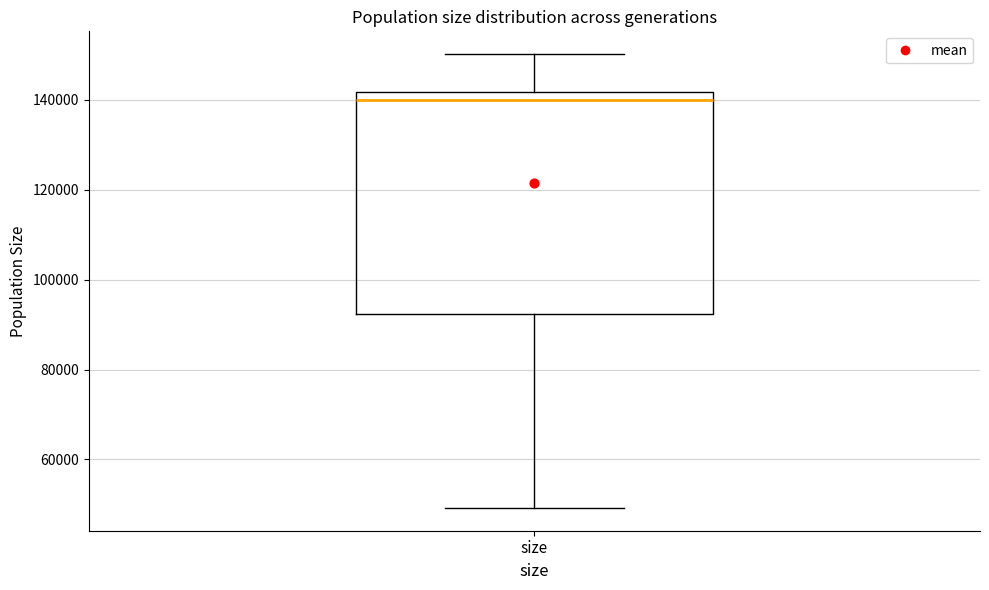

Where is the lower edge of the box for size on the y-axis? The values are not printed on the chart, so give them approximately, as read against the axis.

92000